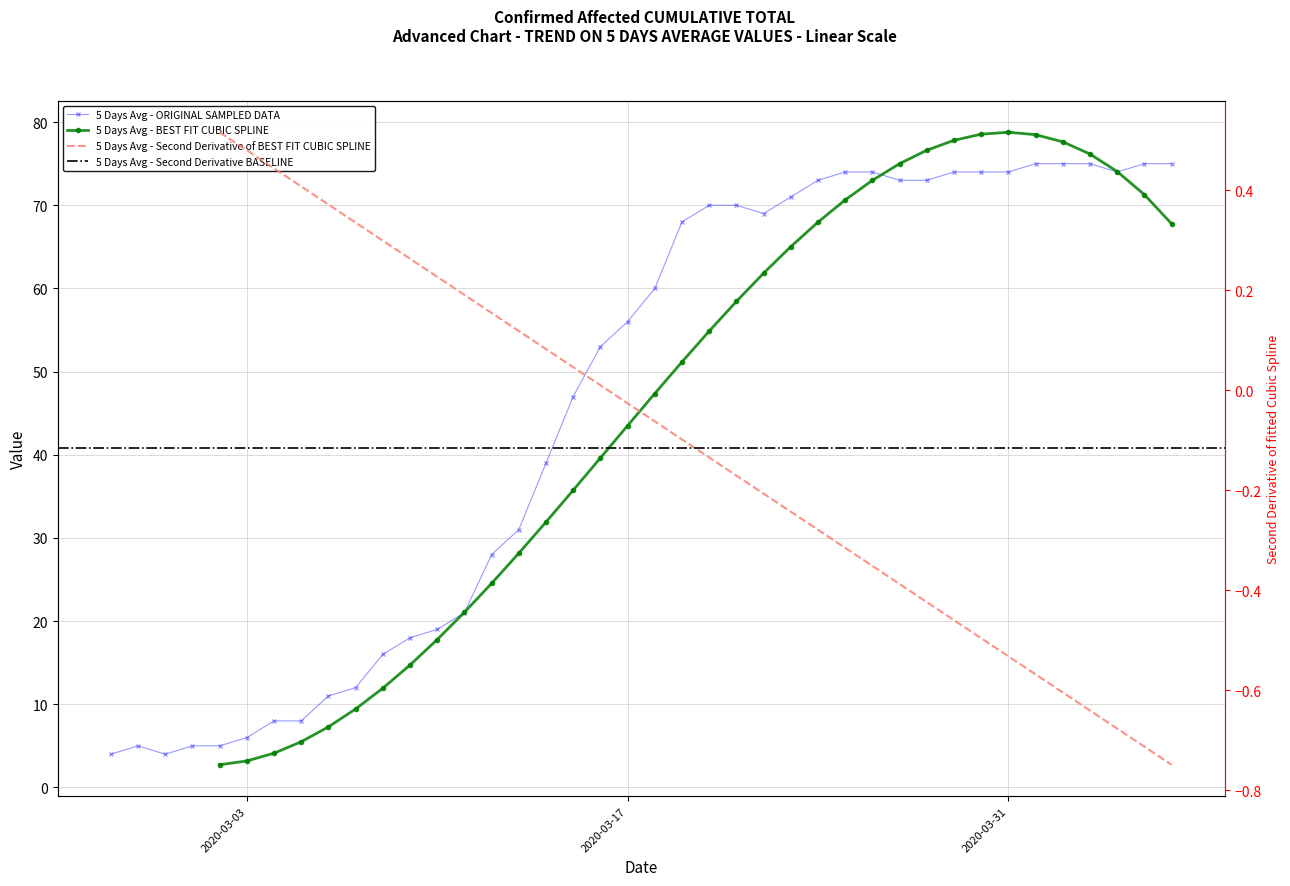

What is the difference between the maximum and minimum values?

71